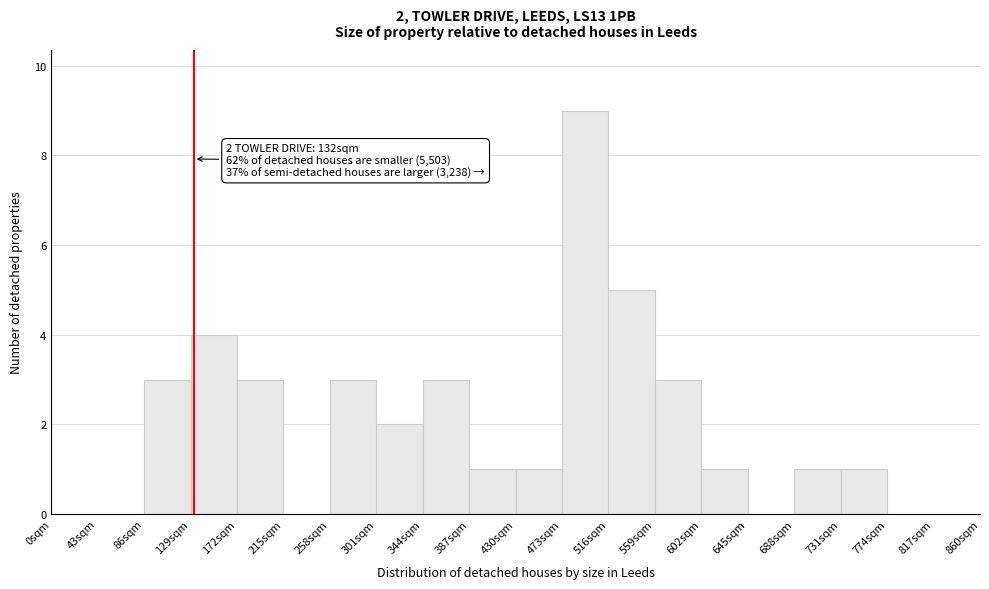

Which range on the x-axis has the tallest bar?

473 to 516